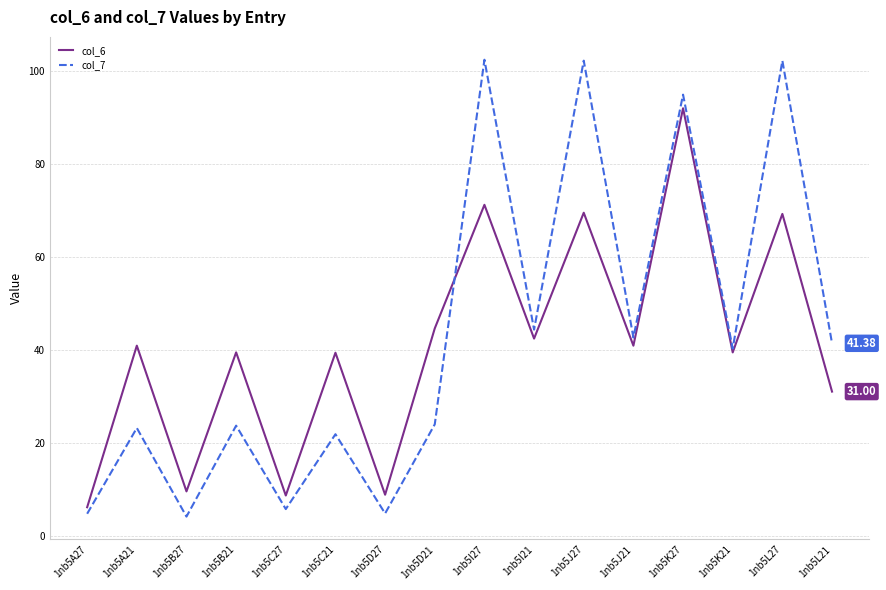

Read the col_6 value at 1nb5A27.

6.1